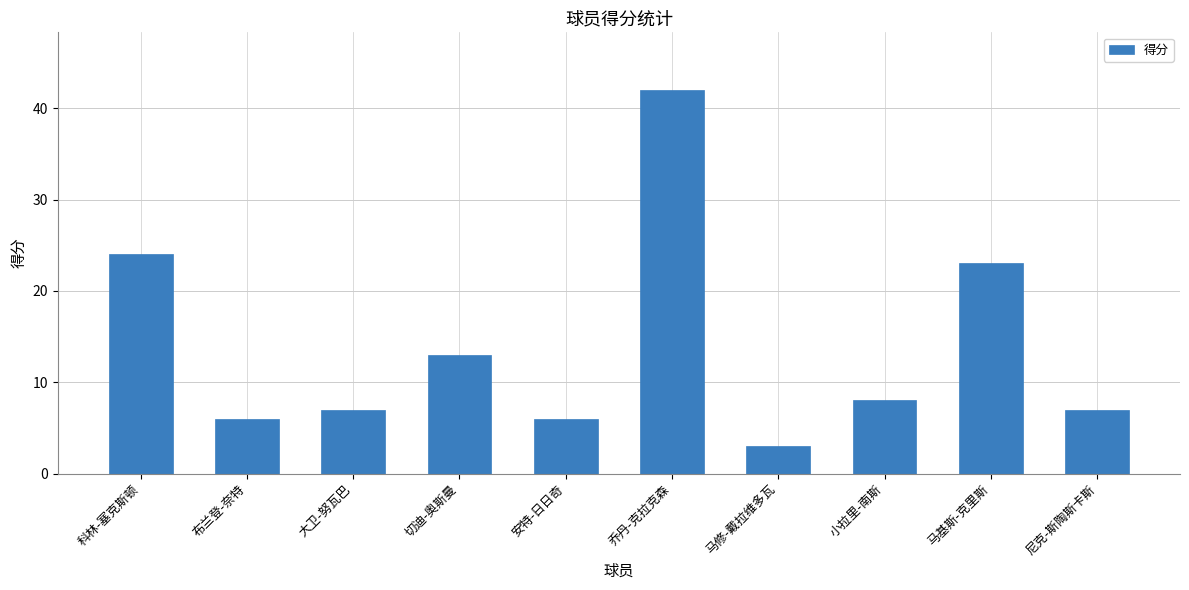

Reading left to right, transcribe all the data shown in this chart.

科林-塞克斯顿=24	布兰登-奈特=6	大卫-努瓦巴=7	切迪-奥斯曼=13	安特-日日奇=6	乔丹-克拉克森=42	马修-戴拉维多瓦=3	小拉里-南斯=8	马基斯-克里斯=23	尼克-斯陶斯卡斯=7